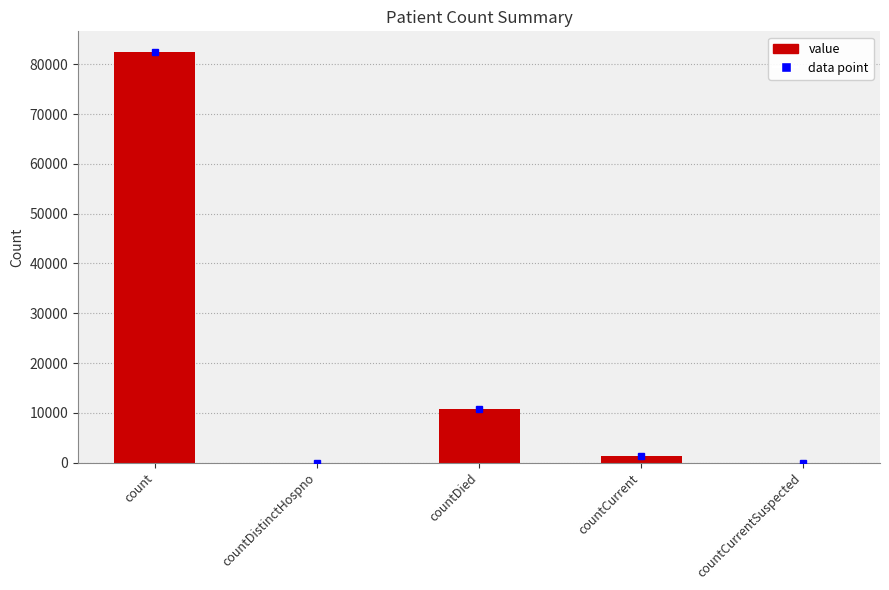

What is the maximum value shown in the chart?

82521